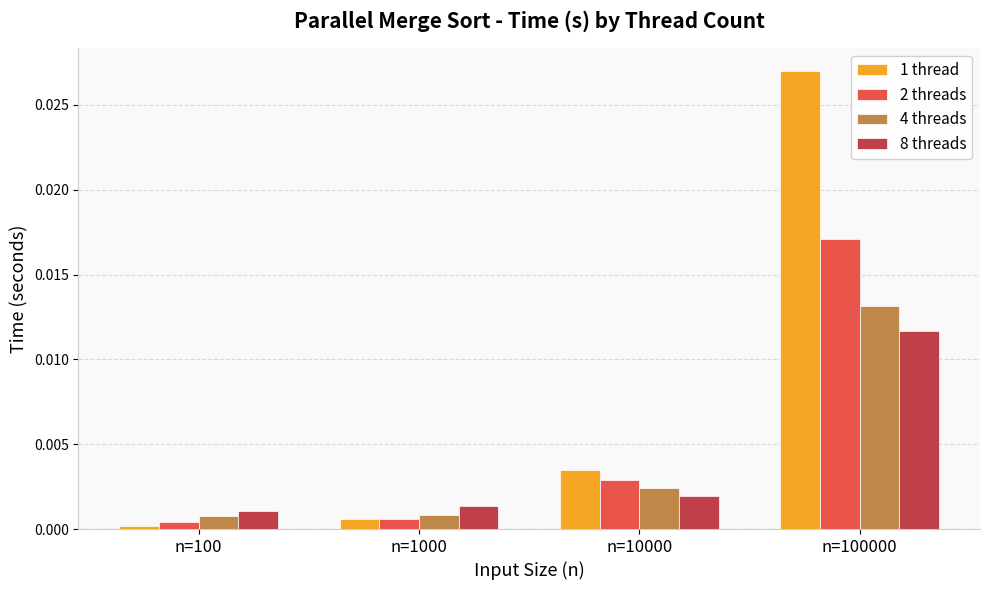

The 1 thread series shows 0.0 at n=10000. True or false?

True